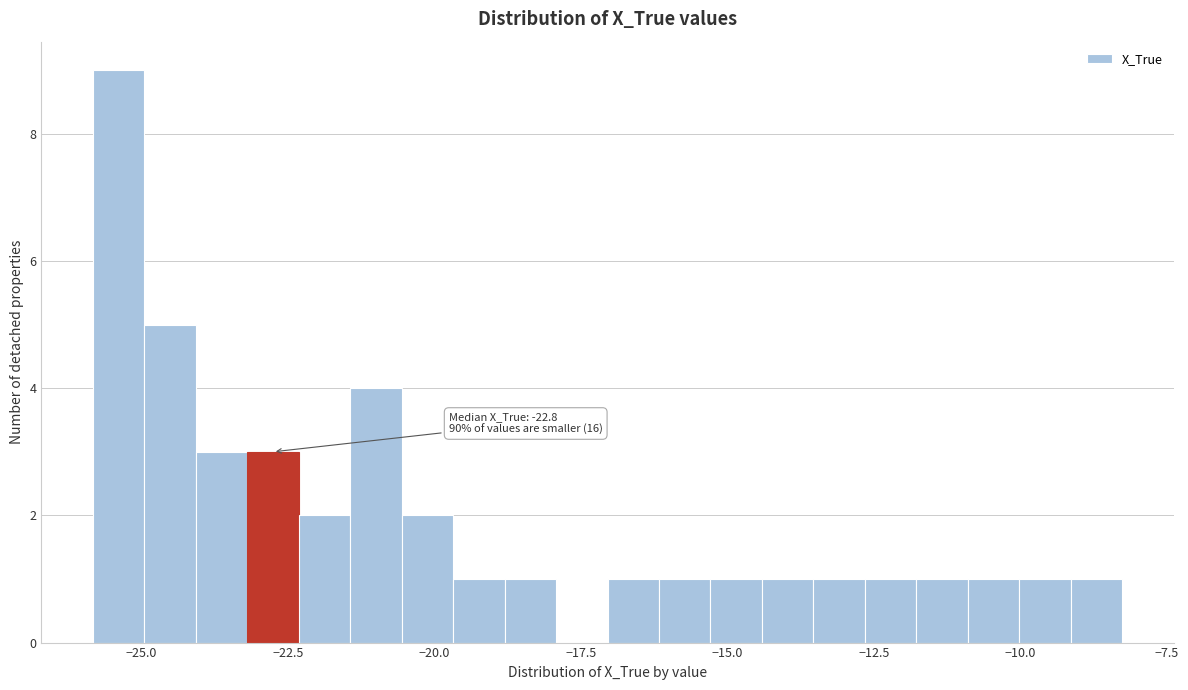

Read against the x-axis, roughly where is the centre of the tallest bar?

-25.5